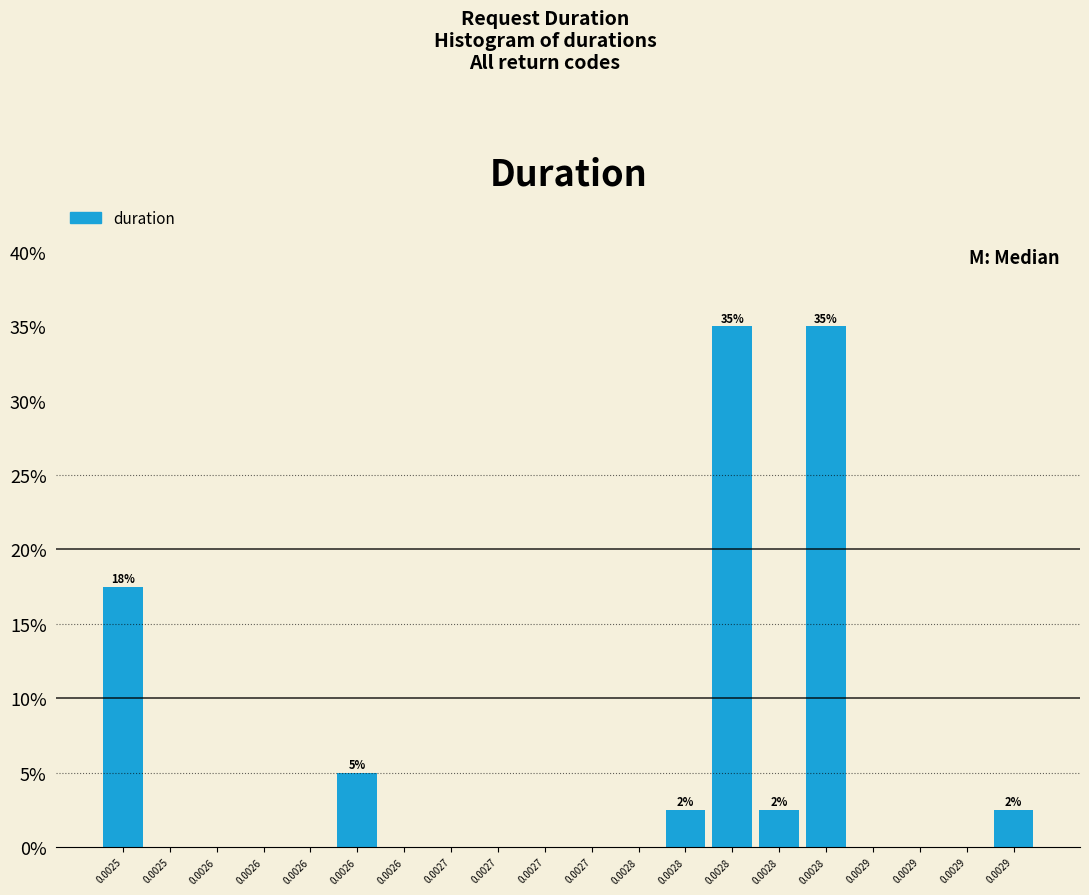

Are the bars horizontal?

No